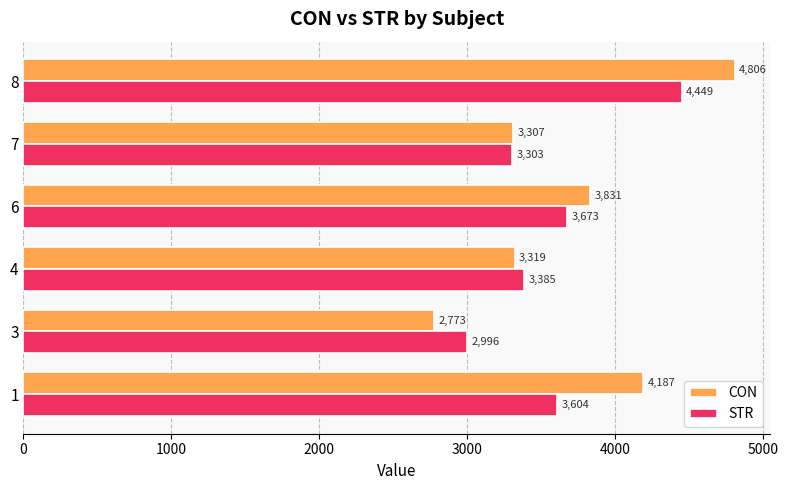

Which series has the widest spread of values?

CON